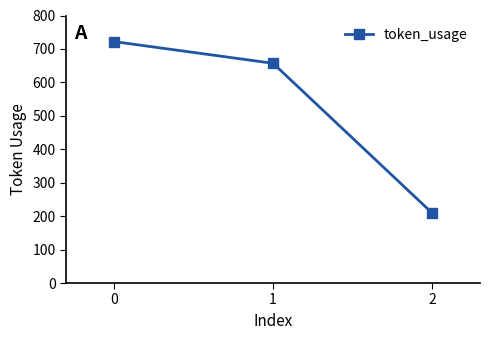

Does the chart have visible grid lines?

No